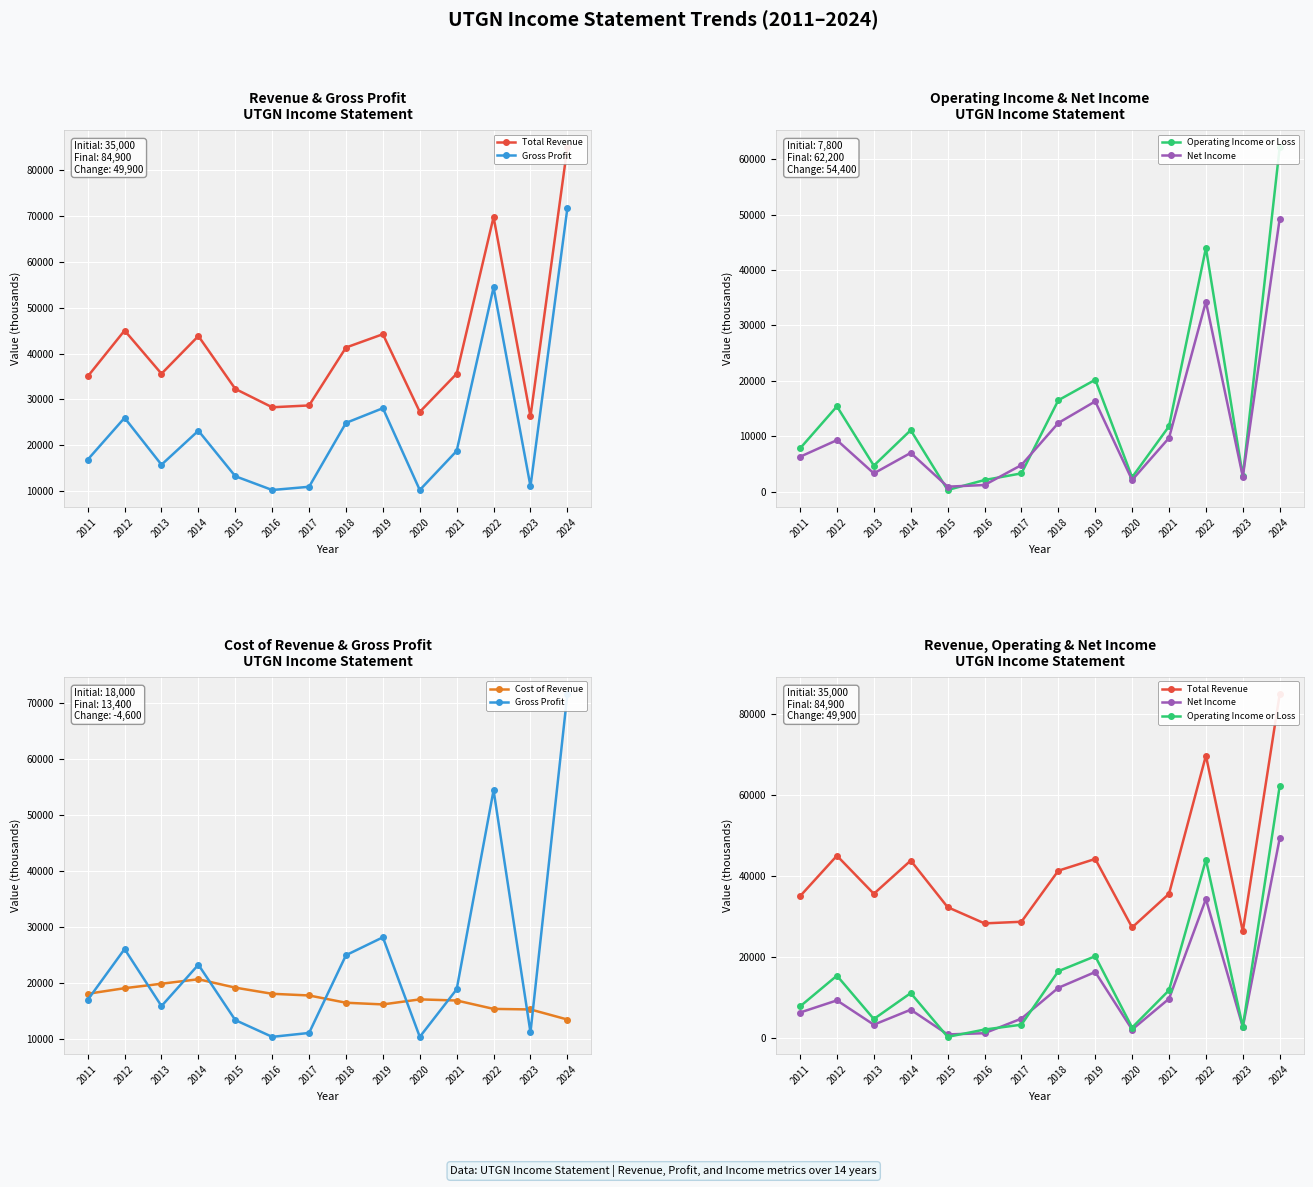

What is the smallest value displayed?

300